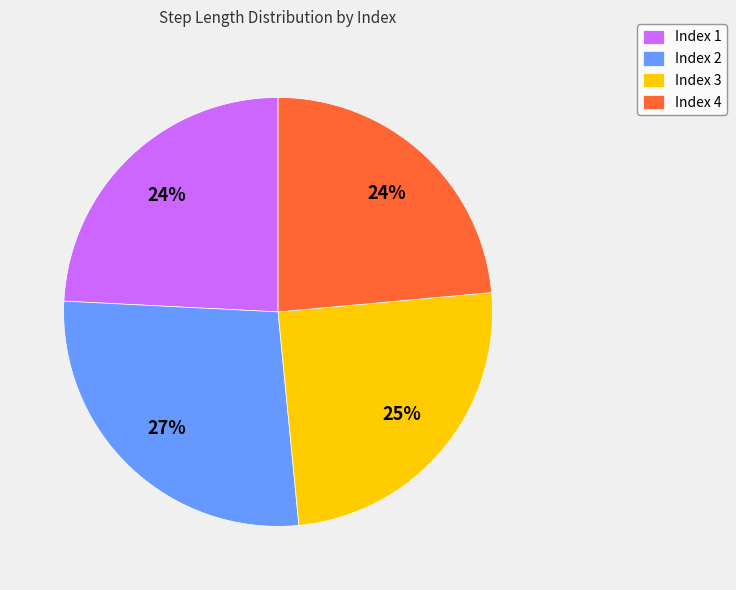

What percentage is the Index 2 slice, to the nearest percent?

27%